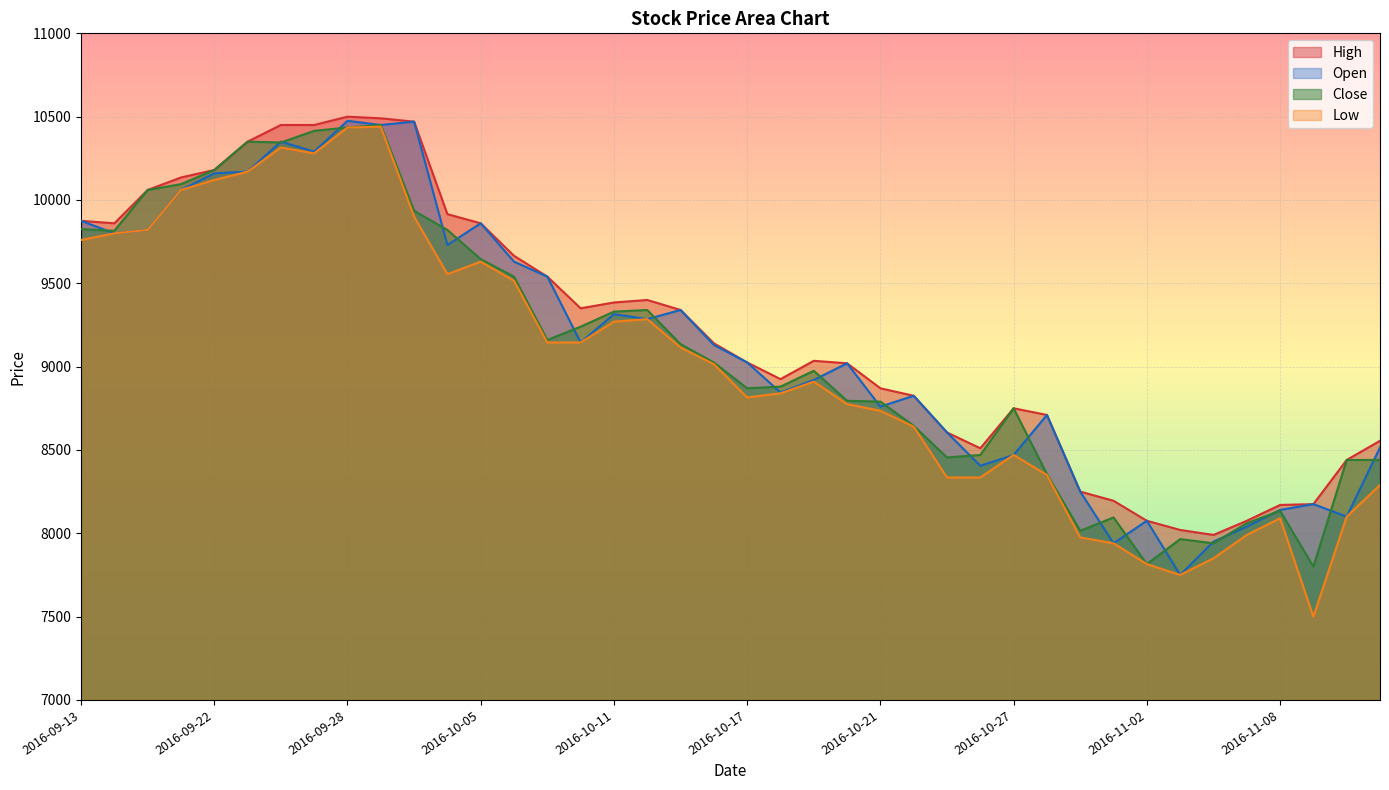

How many intersections are there between Open and Close?

22